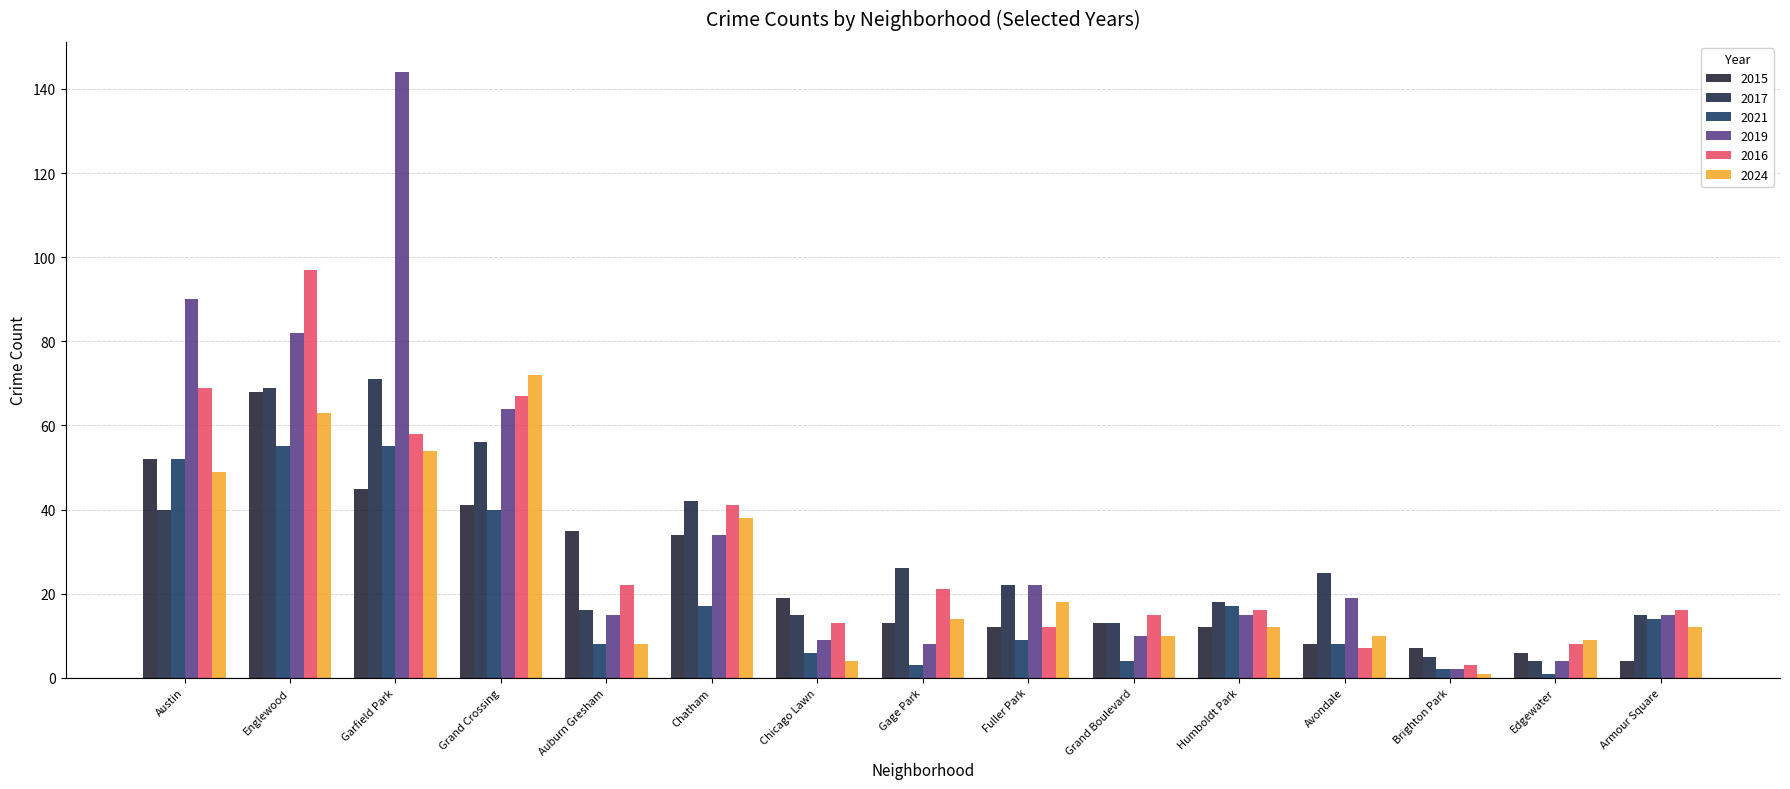

List the series in order of their peak value, highest first.

2019, 2016, 2024, 2017, 2015, 2021